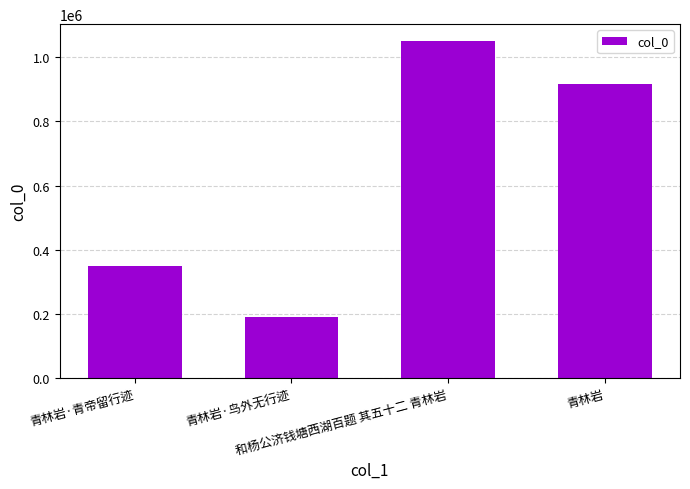

Reading left to right, transcribe all the data shown in this chart.

348065	188865	1051097	917927